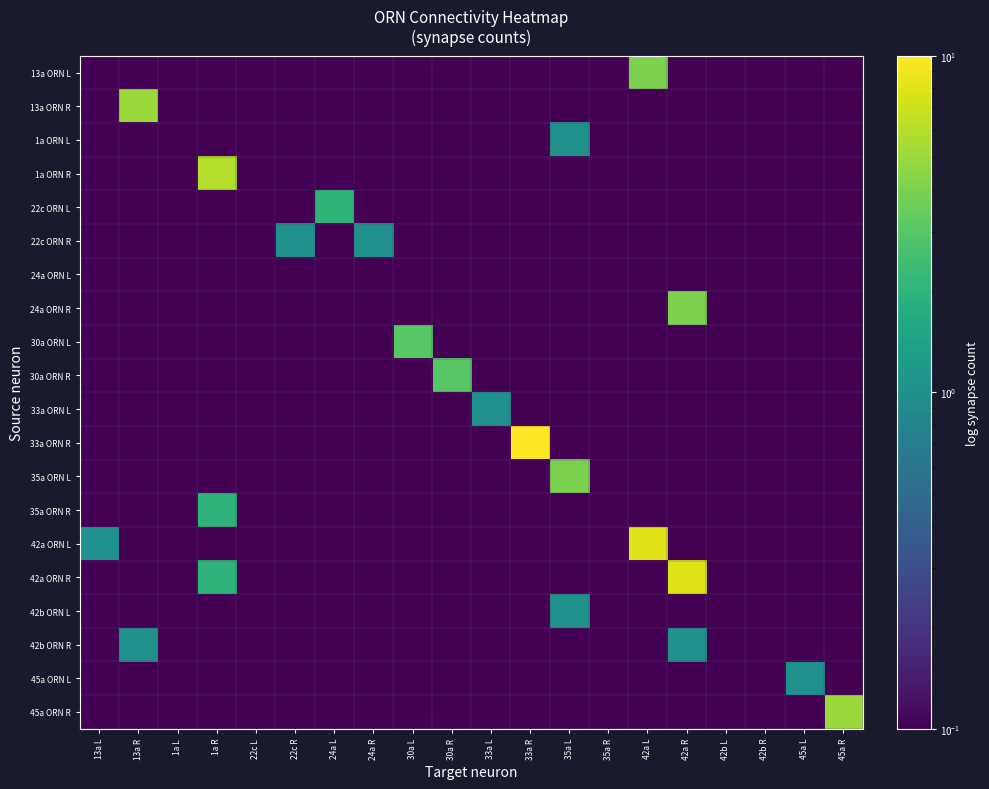

Which series has the widest spread of values?

33a ORN R